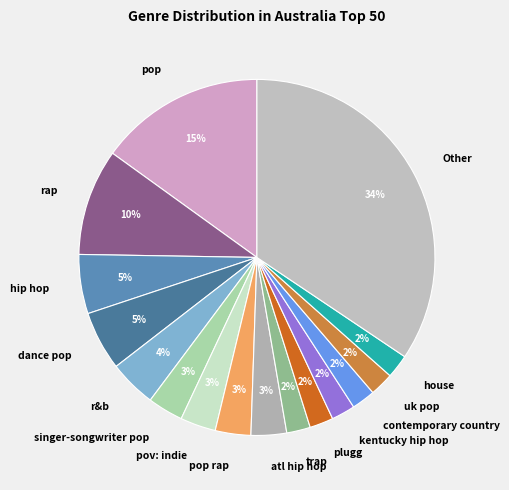

Which category has the biggest portion of the pie?

Other